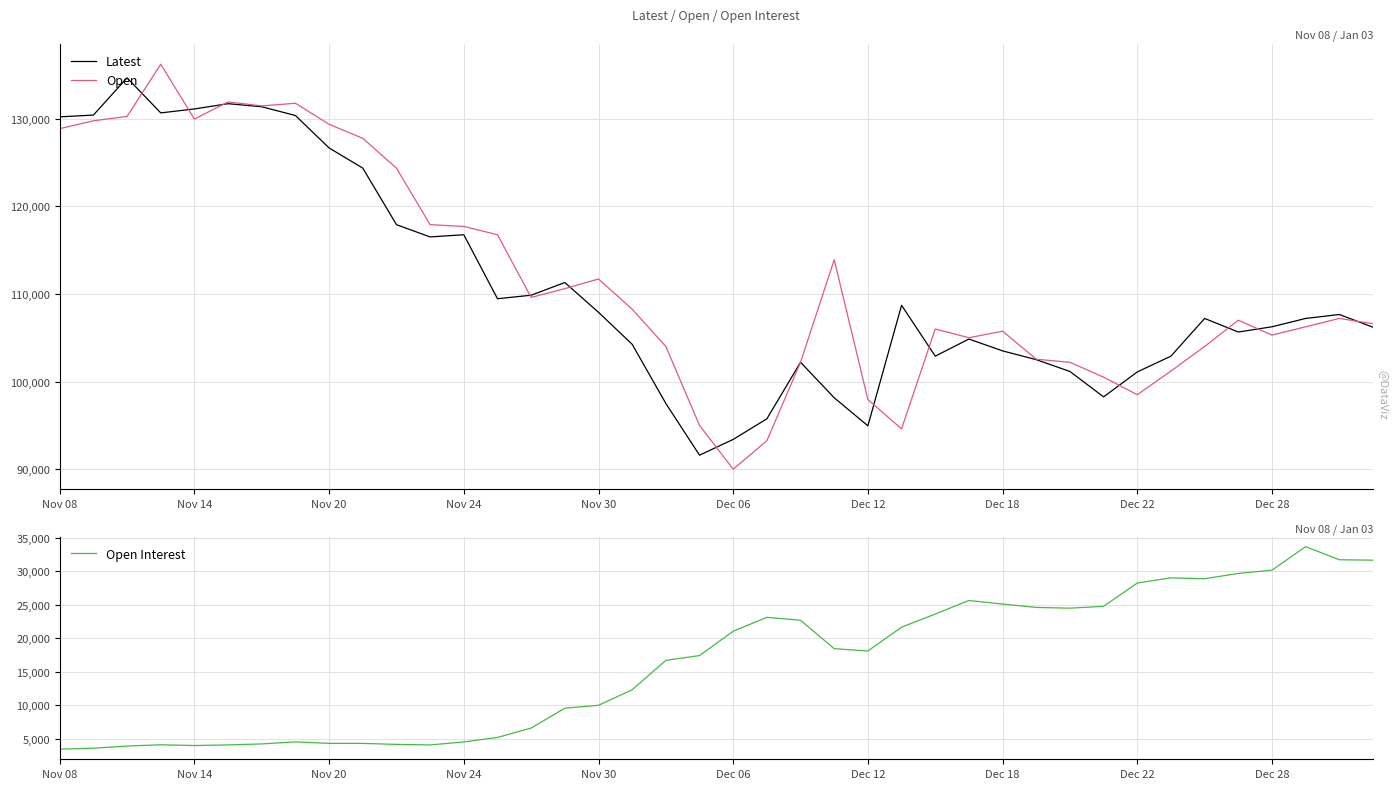

How many categories are shown in the chart?

40